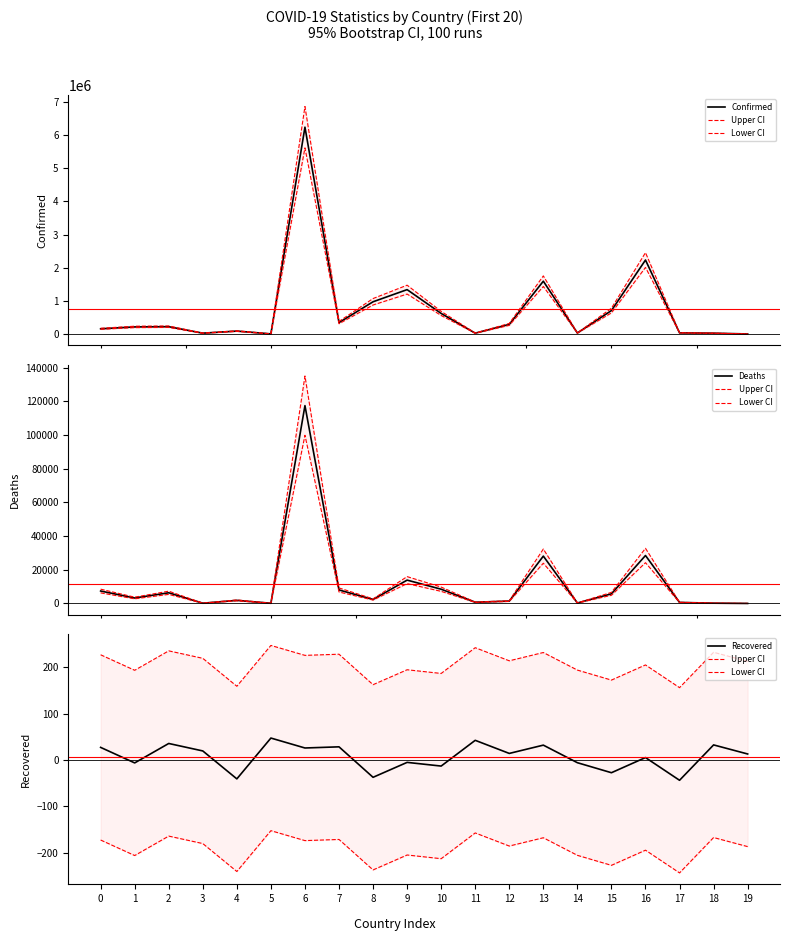

How many values in Recovered are above zero?

12